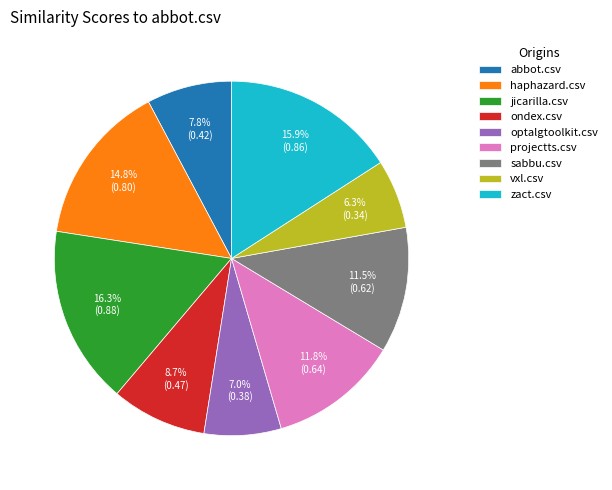

Is it true that zact.csv is 3% of the pie?

False